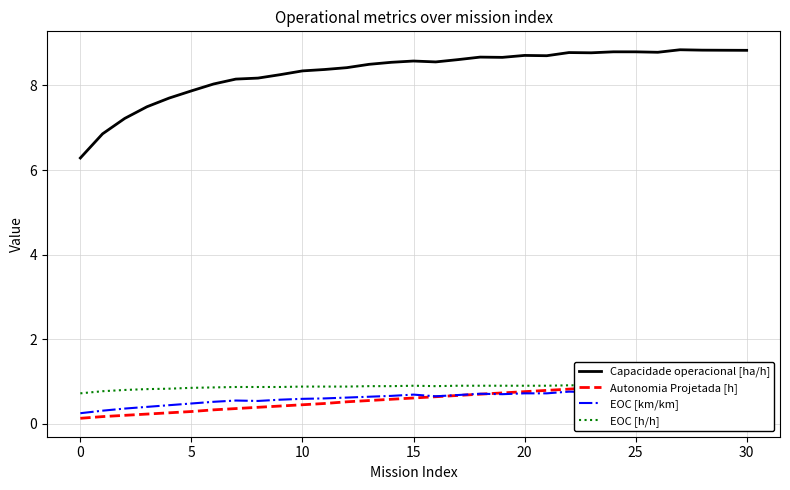

What is the sum of all Autonomia Projetada [h] values?

18.7